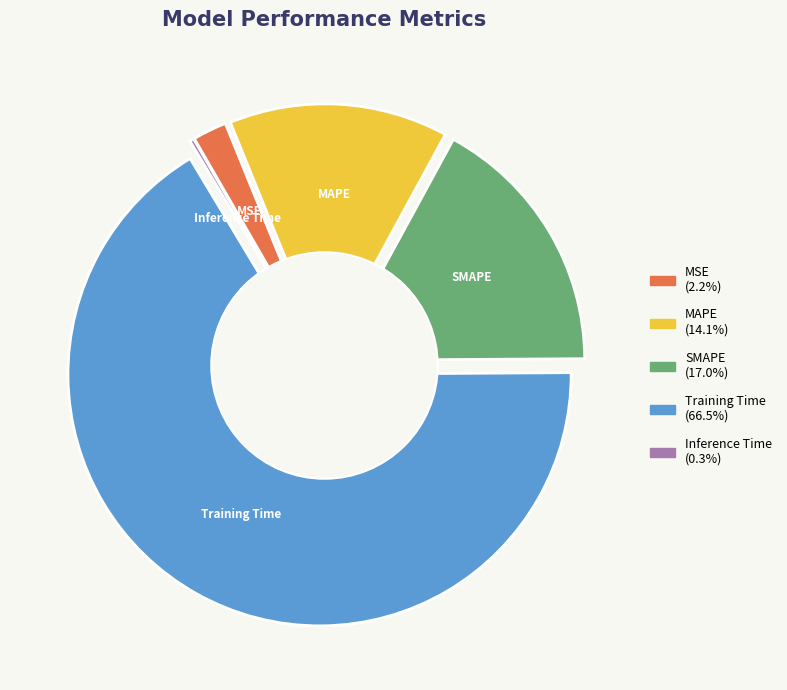

Is there a majority slice in this chart?

Yes